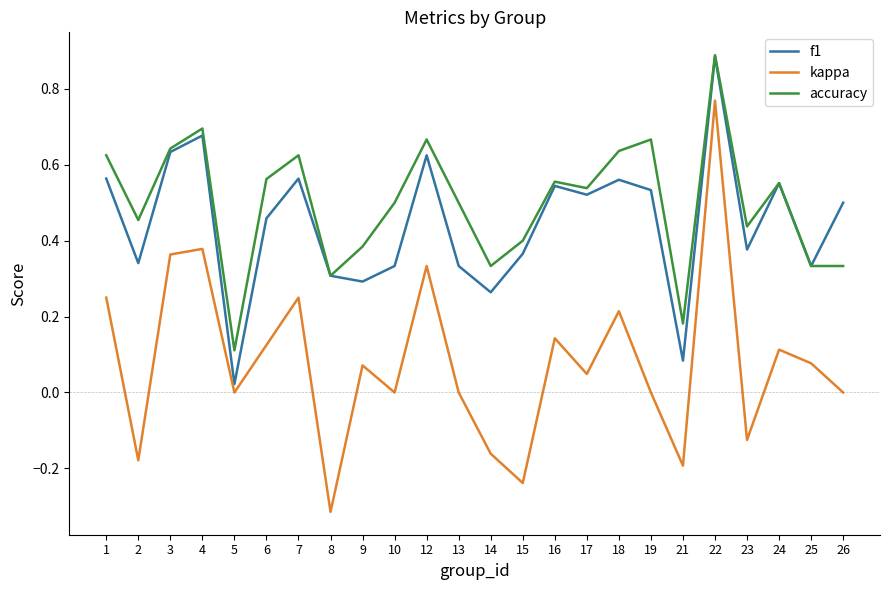

True or false: accuracy and kappa cross at least once.

False